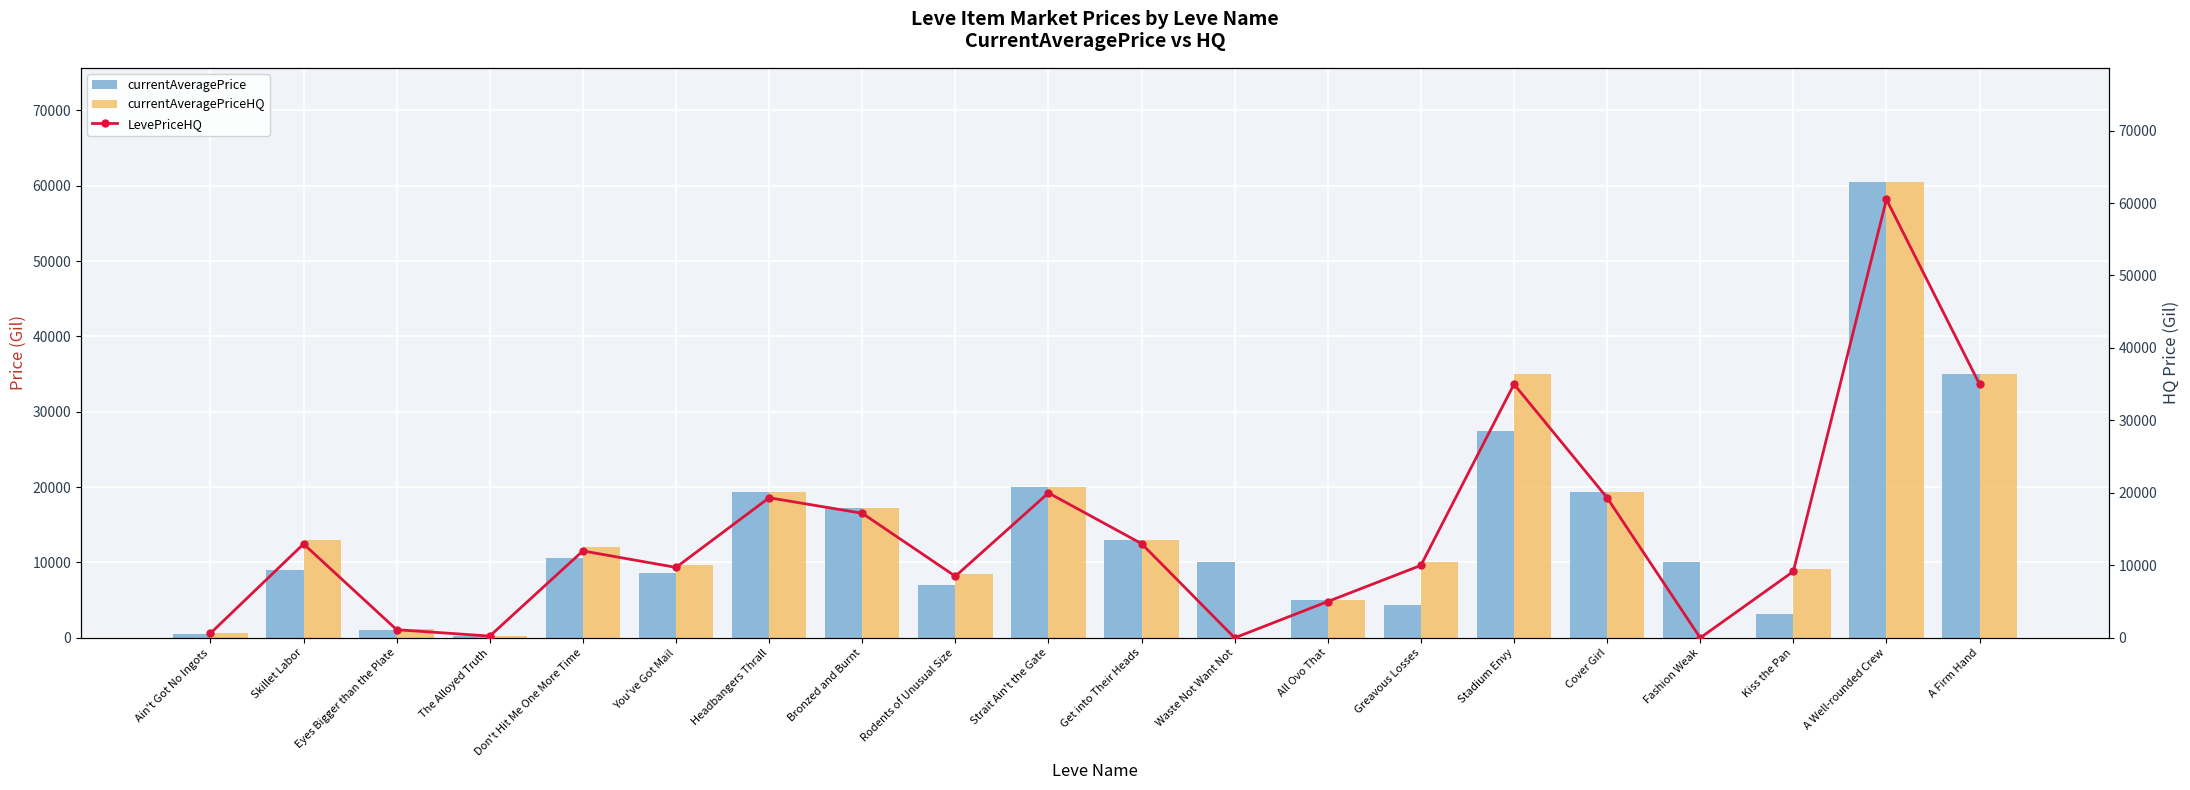

True or false: LevePriceHQ has a value of 496.8 at Eyes Bigger than the Plate.

False